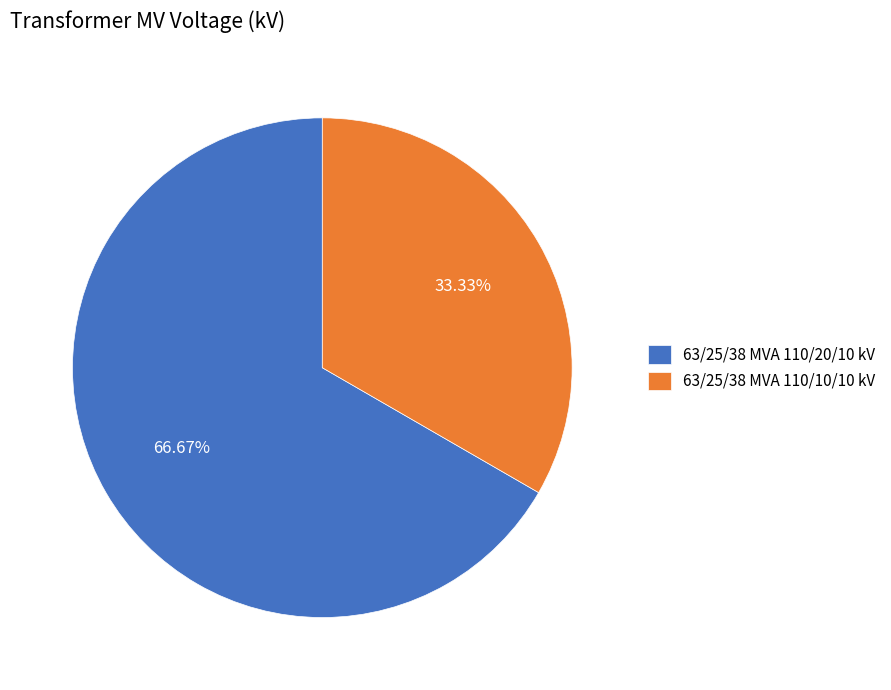

Which category accounts for the majority?

63/25/38 MVA 110/20/10 kV